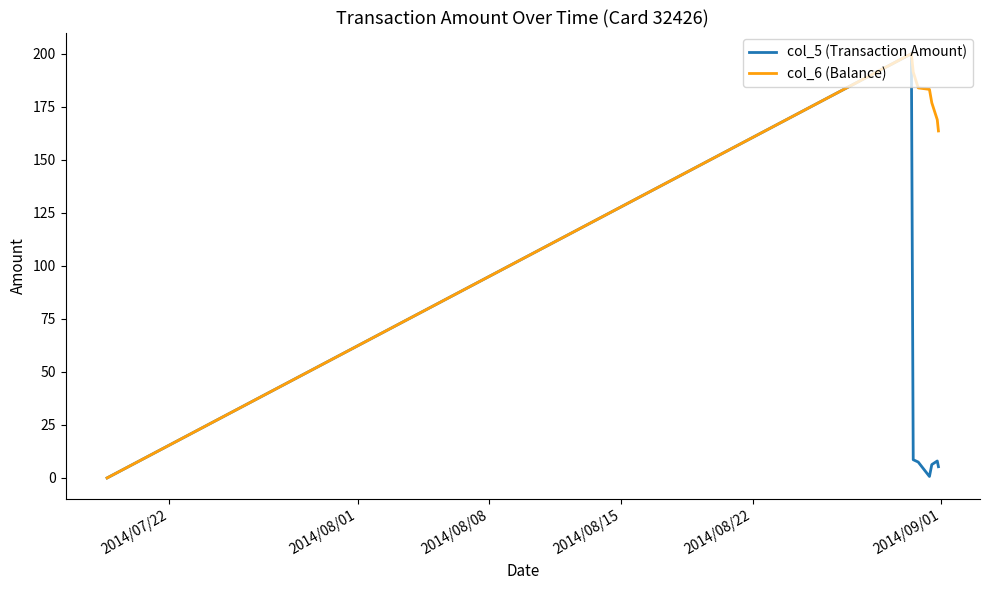

Rank the series by their average value, from lowest to highest.

col_5 (Transaction Amount), col_6 (Balance)